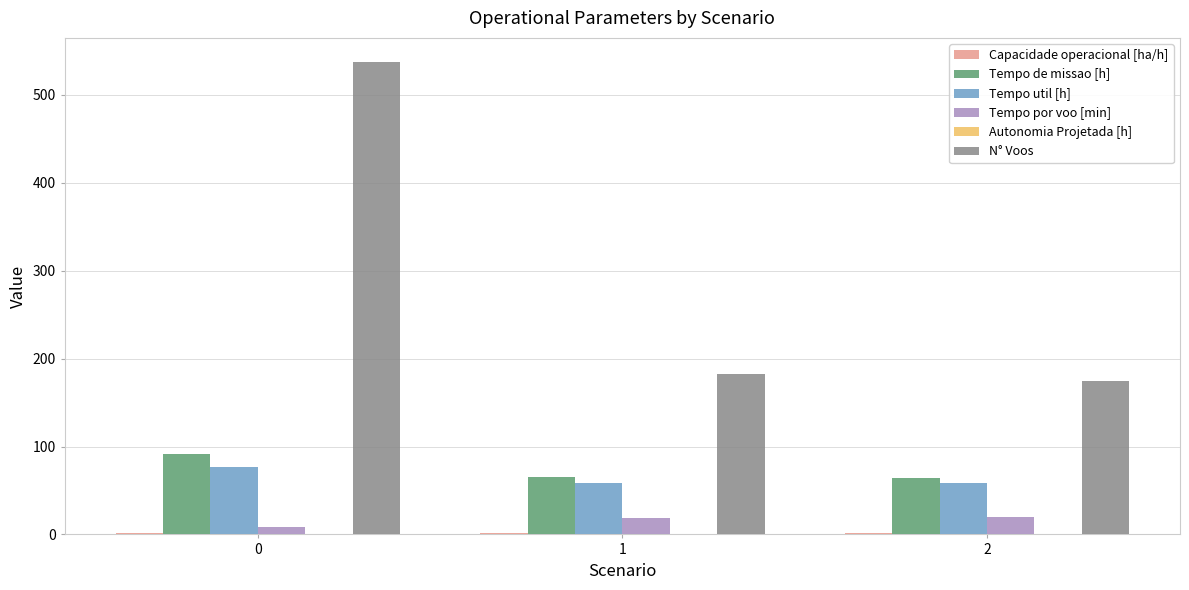

Is the value of Tempo por voo [min] at 0 greater than the value of N° Voos at 2?

No